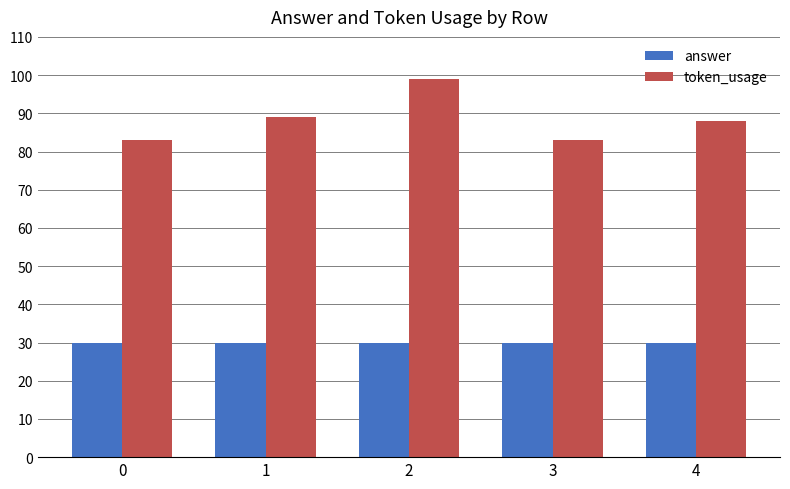

List the series in order of their overall mean, highest first.

token_usage, answer